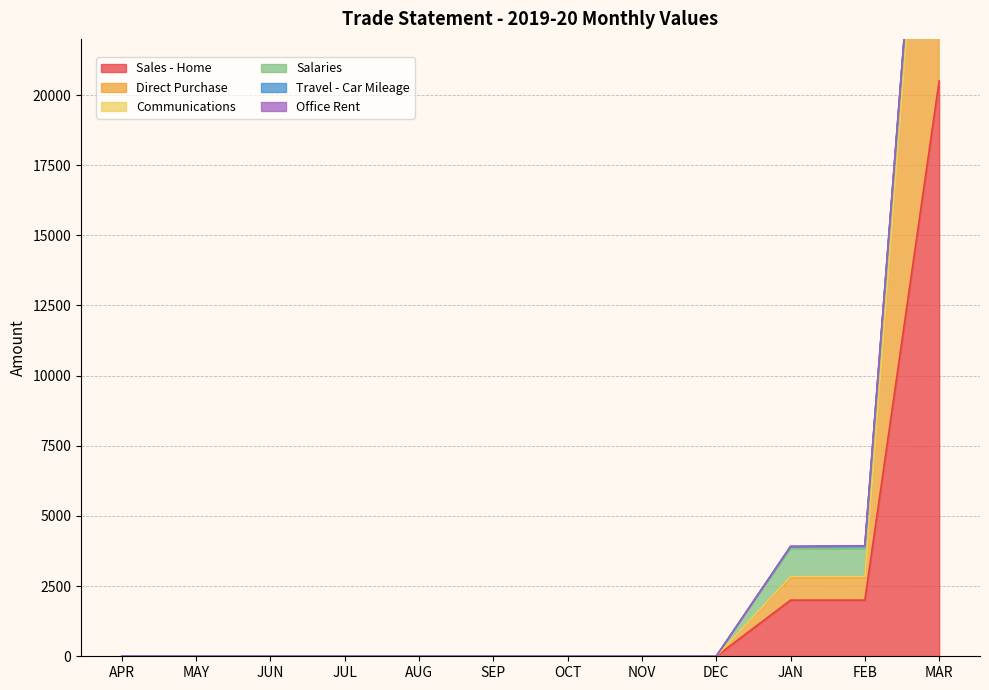

True or false: Direct Purchase and Sales - Home intersect in this chart.

False